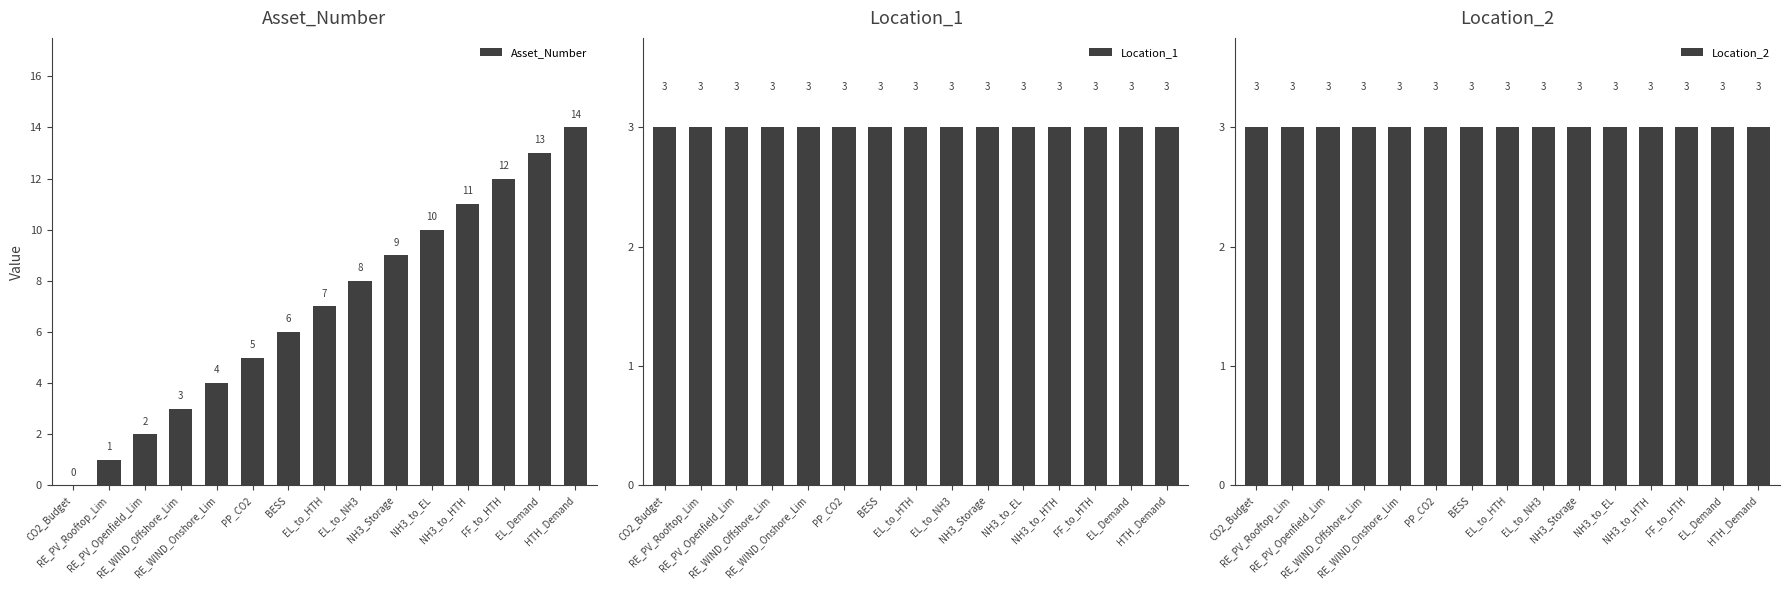

Reading right to left, extract all data points from this chart.

Asset_Number: 14	13	12	11	10	9	8	7	6	5	4	3	2	1	0
Location_1: 3	3	3	3	3	3	3	3	3	3	3	3	3	3	3
Location_2: 3	3	3	3	3	3	3	3	3	3	3	3	3	3	3